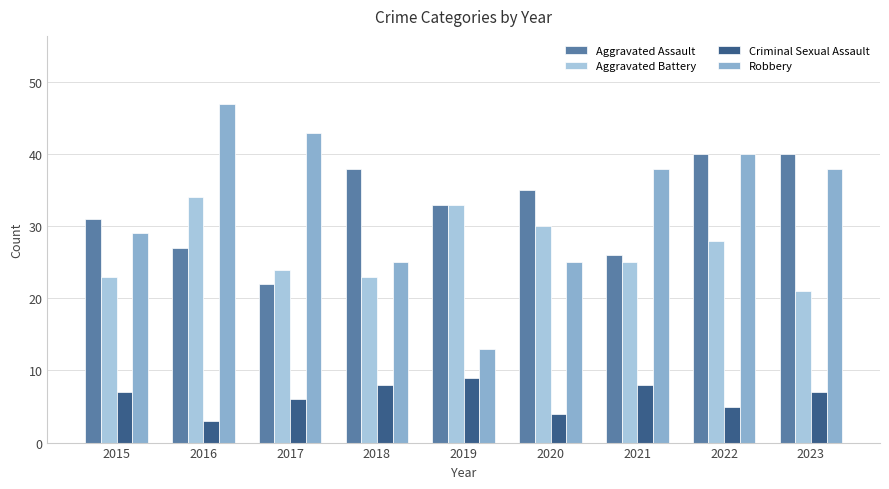

The Aggravated Assault series shows 27 at 2016. True or false?

True